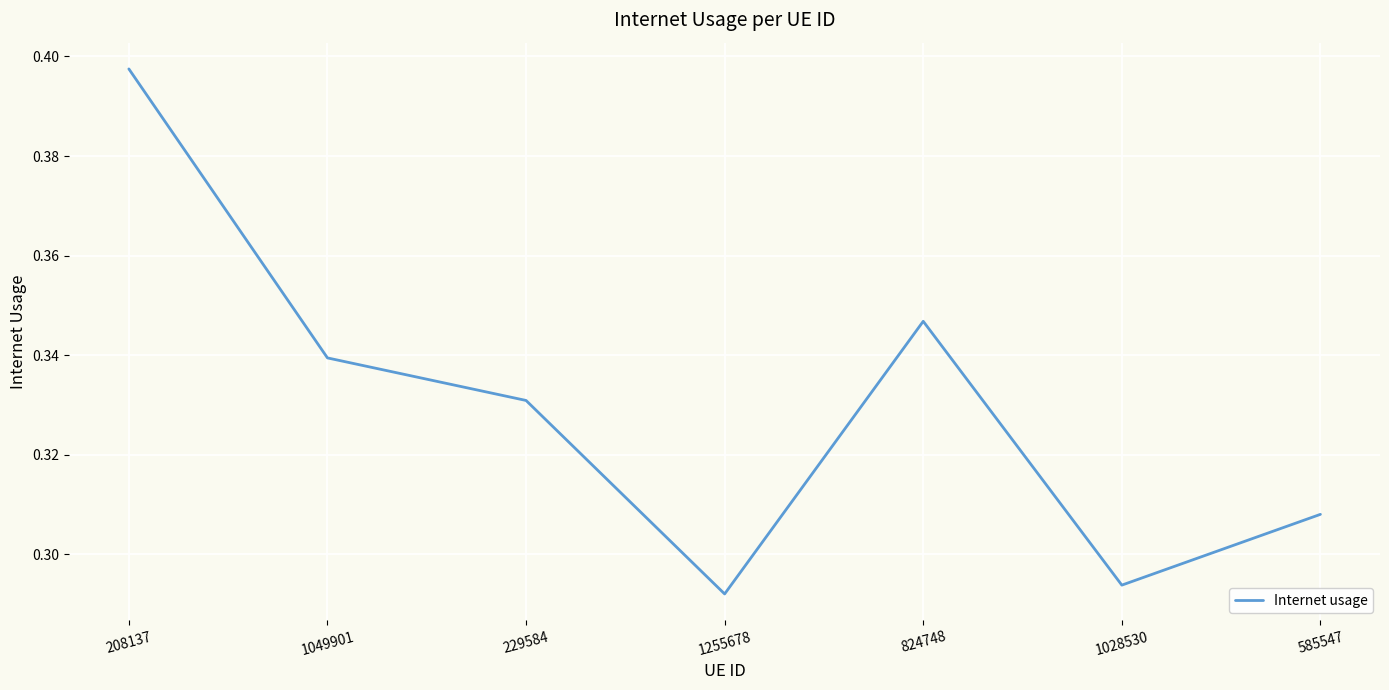

At which category does the chart reach its minimum across all series?

1255678